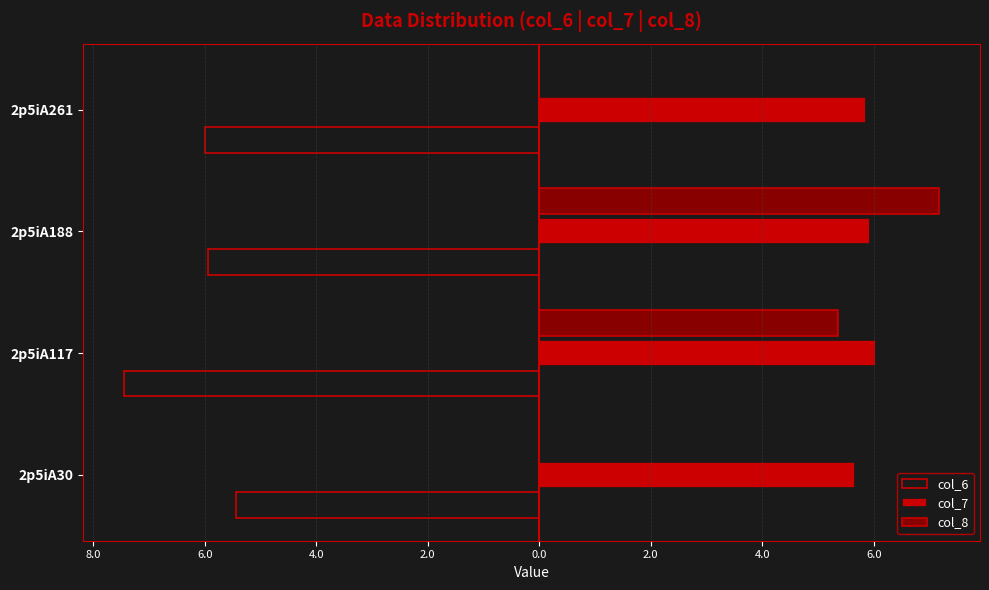

What is the greatest value displayed?

7.2